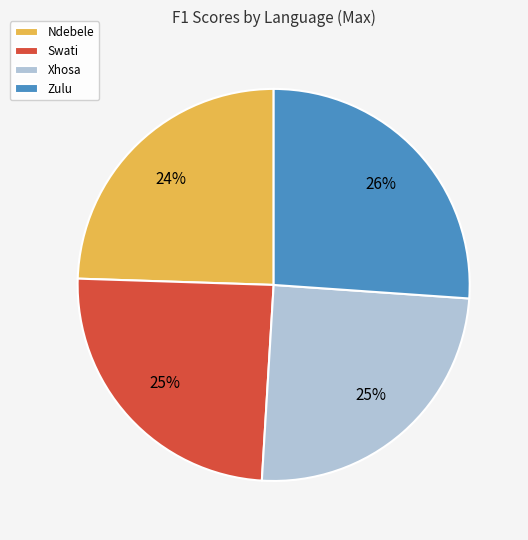

To the nearest percent, what is the difference between the largest and smallest slice percentages?

2%